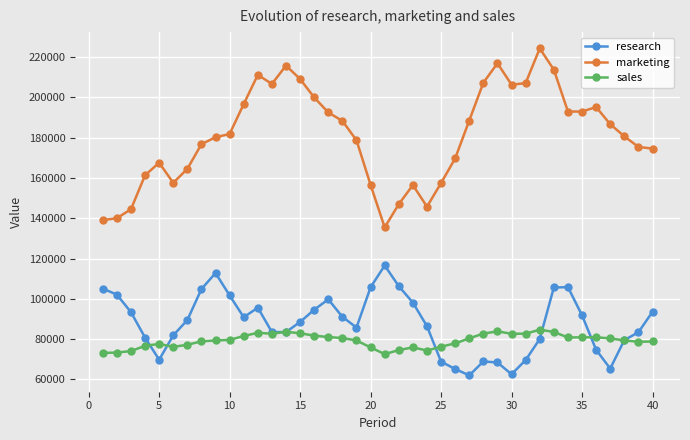

Which series has the largest total across all categories?

marketing